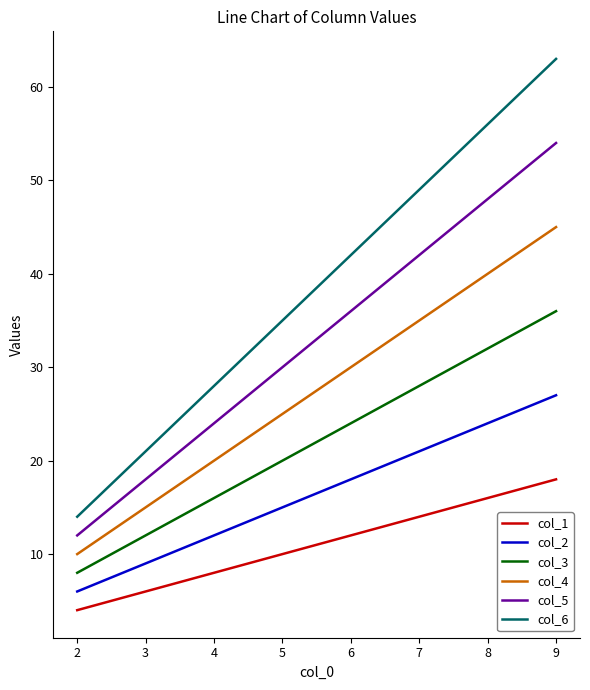

List the labels in order of col_2 value, largest first.

9, 8, 7, 6, 5, 4, 3, 2